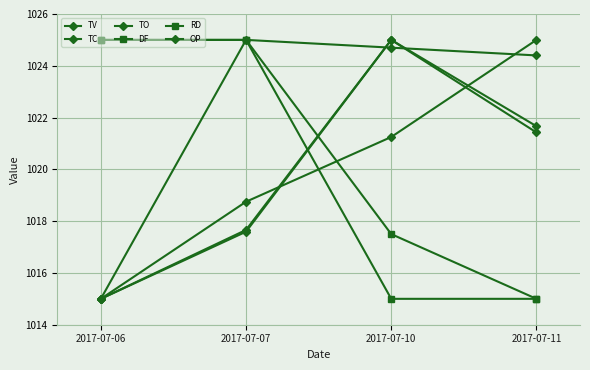

Which series has the widest spread of values?

TV